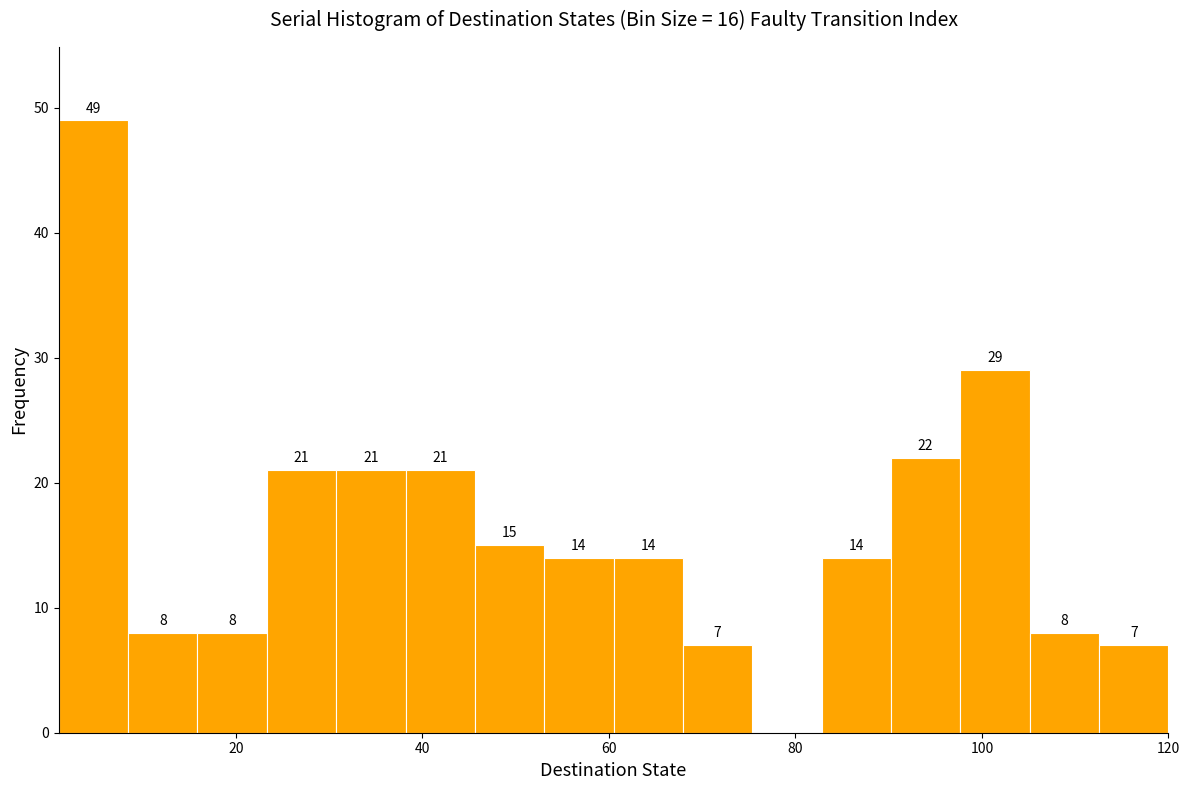

Around what value on the x-axis is the tallest bar? Give the approximate position of its centre, as read against the axis.

4